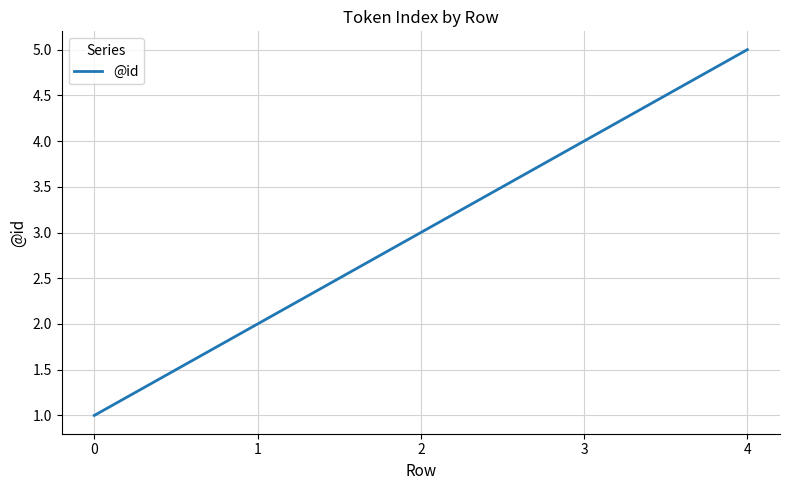

What is the maximum value shown in the chart?

5